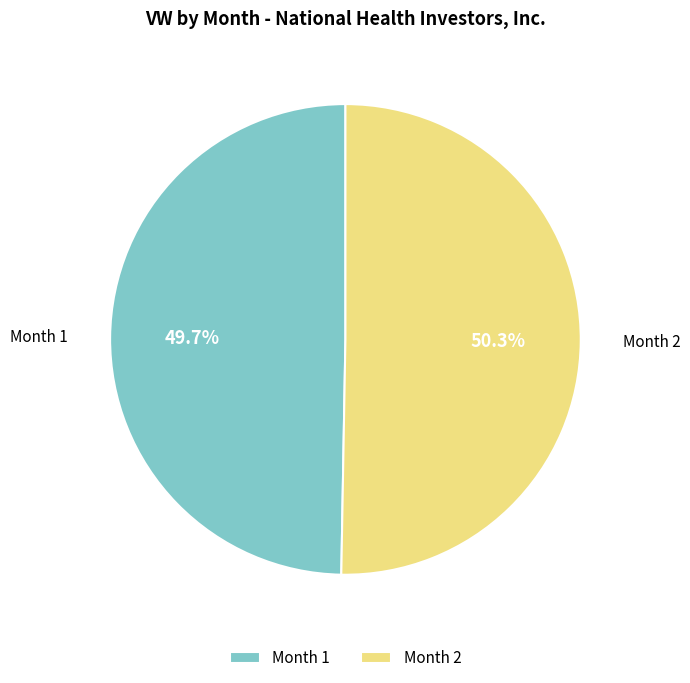

Does Month 1 represent more than half of the total?

No